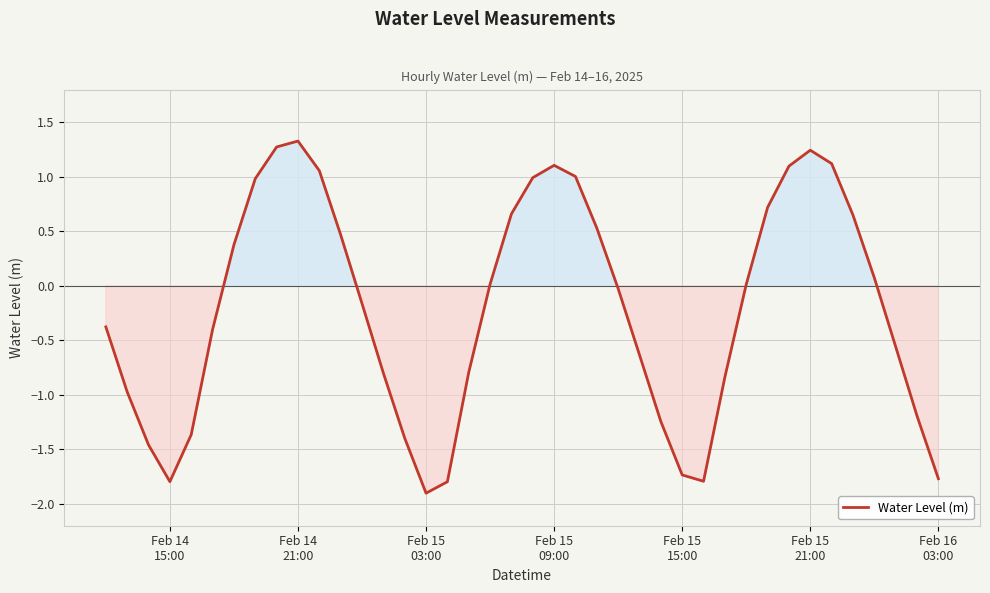

What is the minimum value shown in the chart?

-1.9